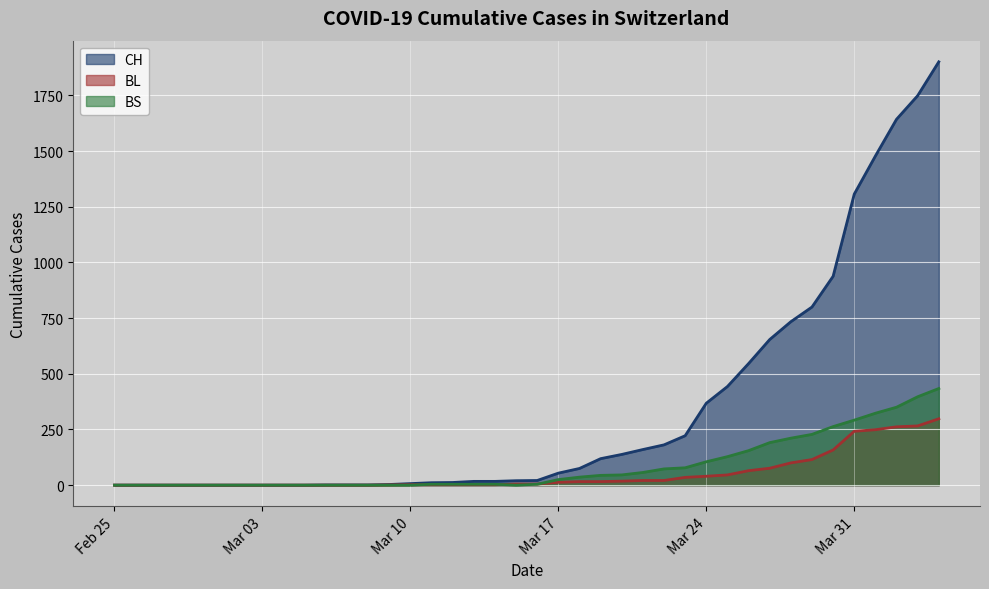

Is it true that BL equals 242 at Mar 31?

True